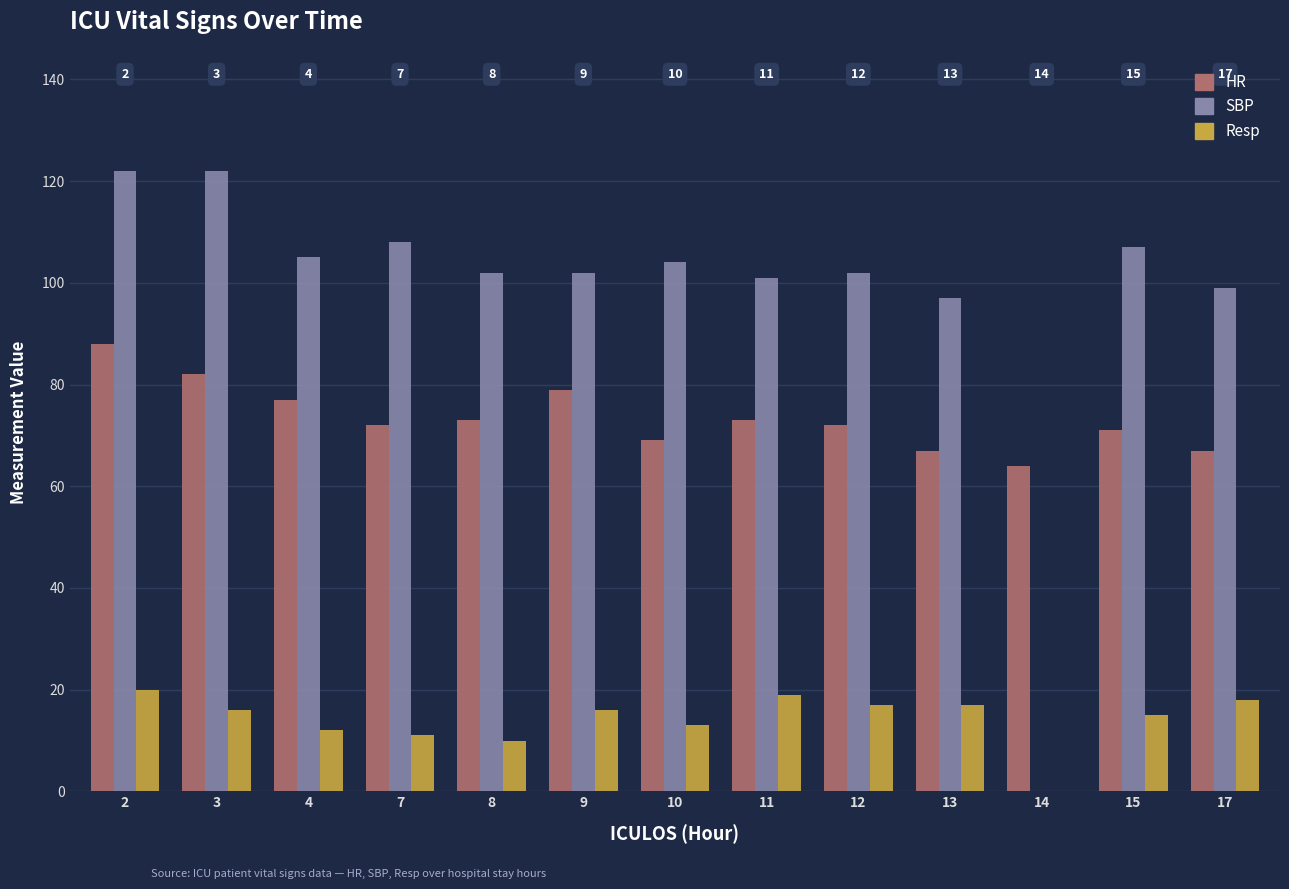

How many groups of bars are there?

13